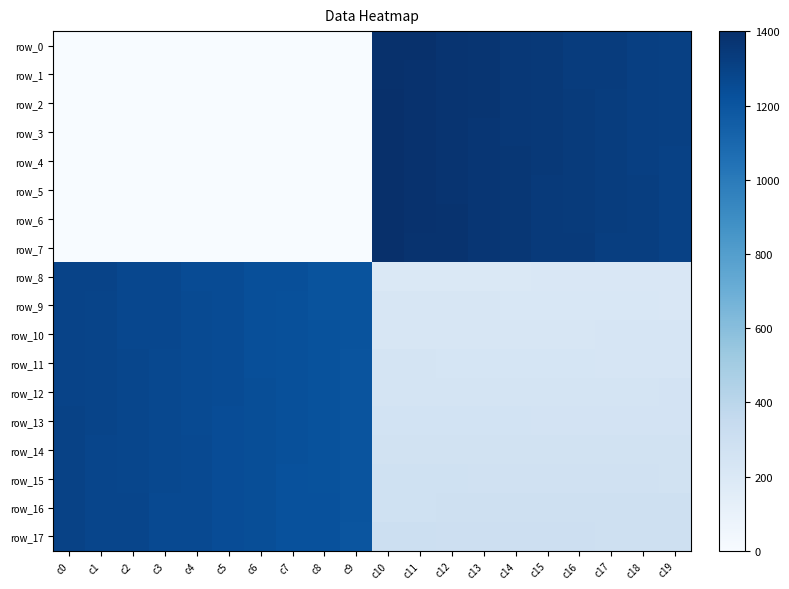

Where does the row_5 series first go above 1306?

c10